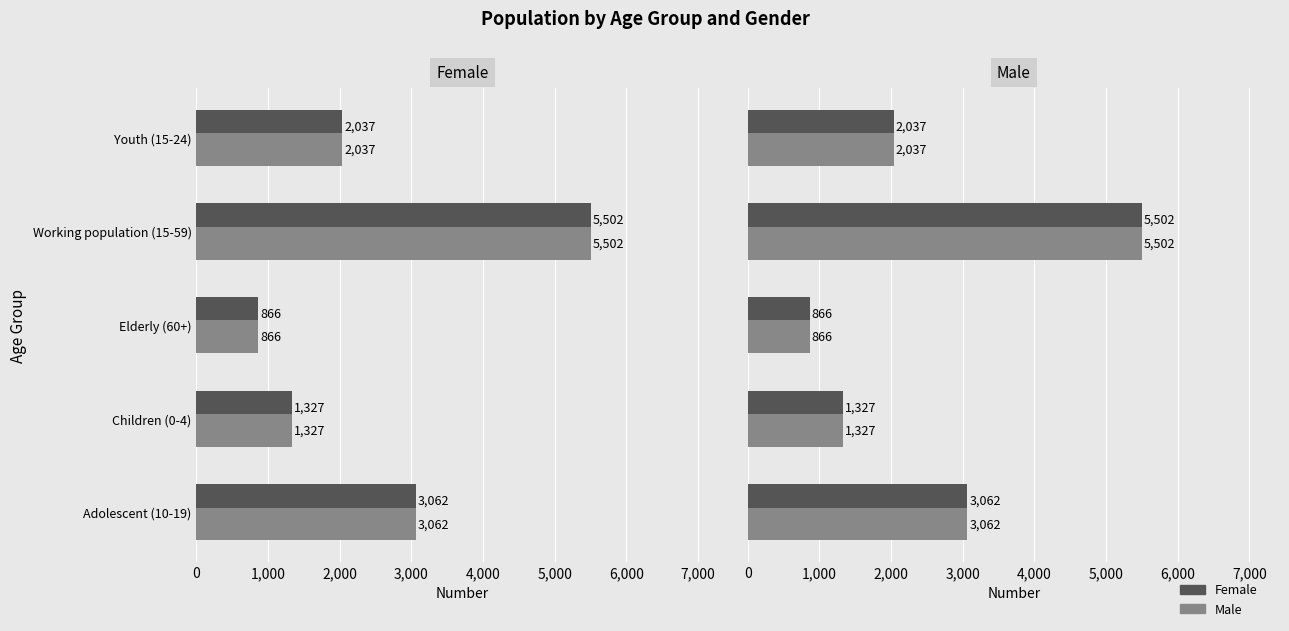

What is the greatest value displayed?

5502